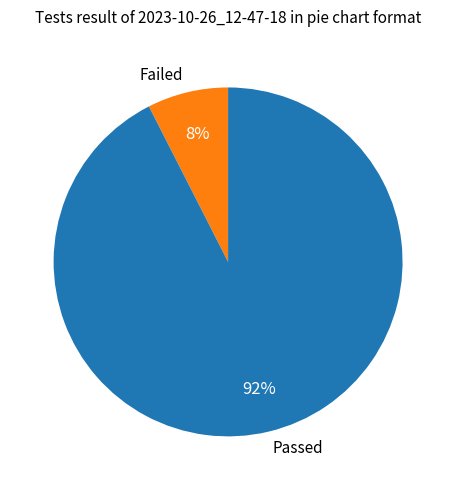

The Passed slice represents 79% of the pie. True or false?

False